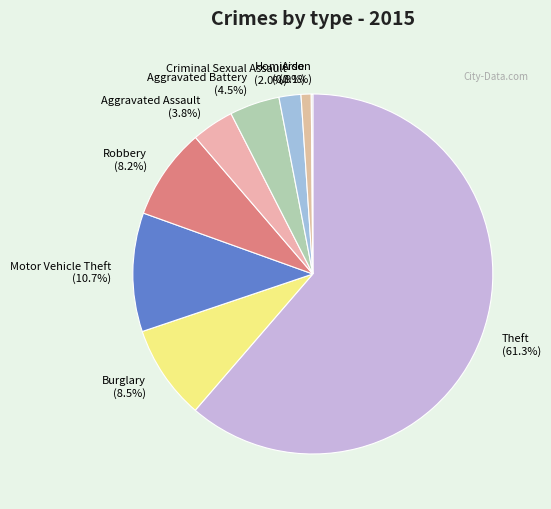

What percentage is the Criminal Sexual Assault slice, to the nearest percent?

2%